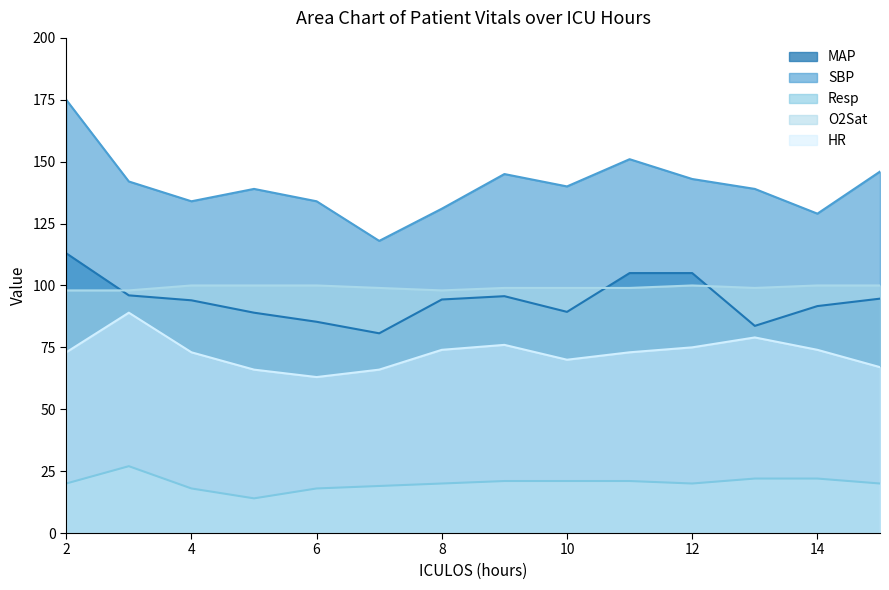

What is the difference between the MAP values at 6 and 8?

9.0